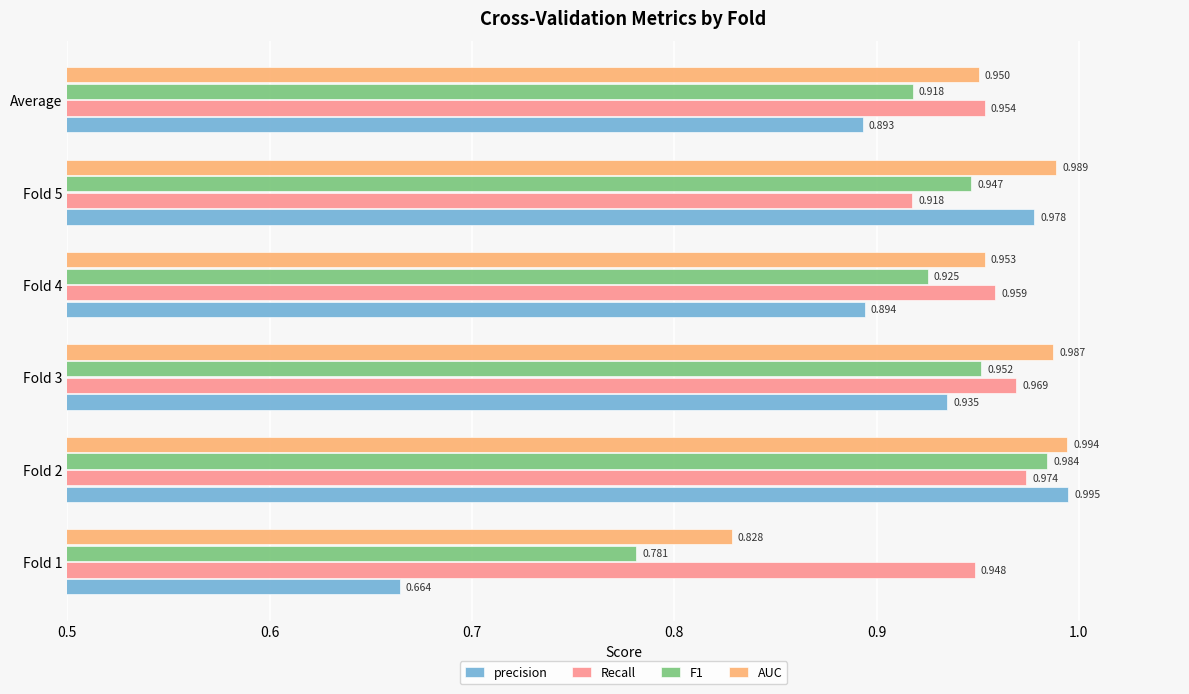

Which series has the largest total across all categories?

Recall